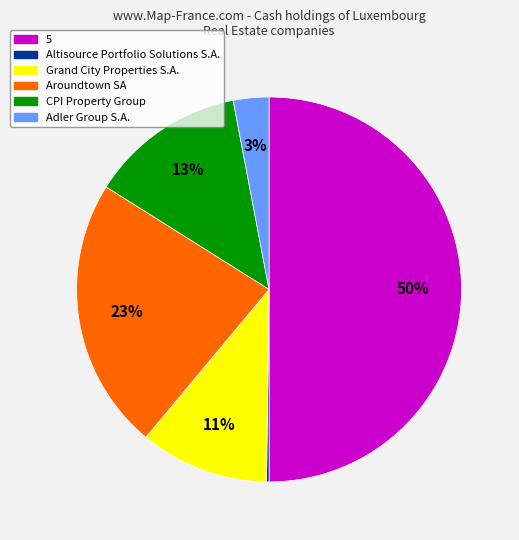

To the nearest percent, what percentage of the pie is Grand City Properties S.A.?

11%